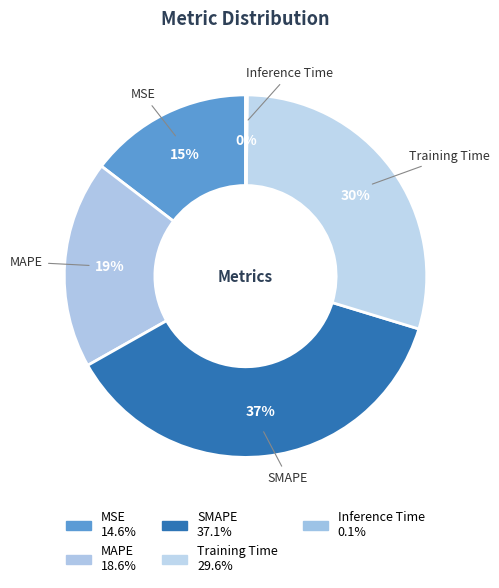

Does any single category account for the majority?

No